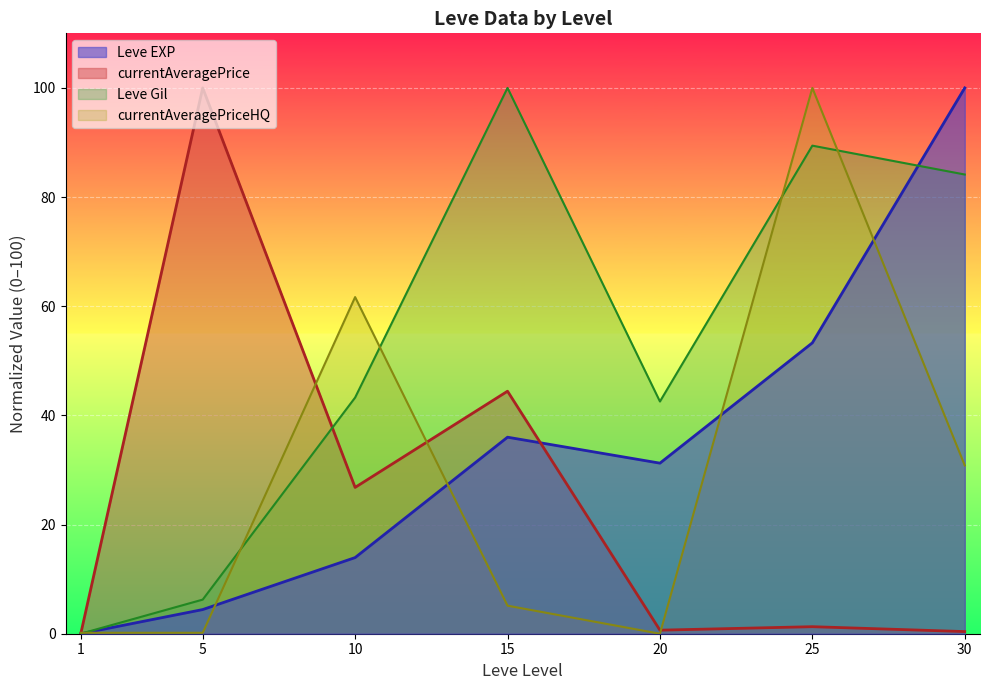

True or false: currentAveragePriceHQ and currentAveragePrice intersect in this chart.

True